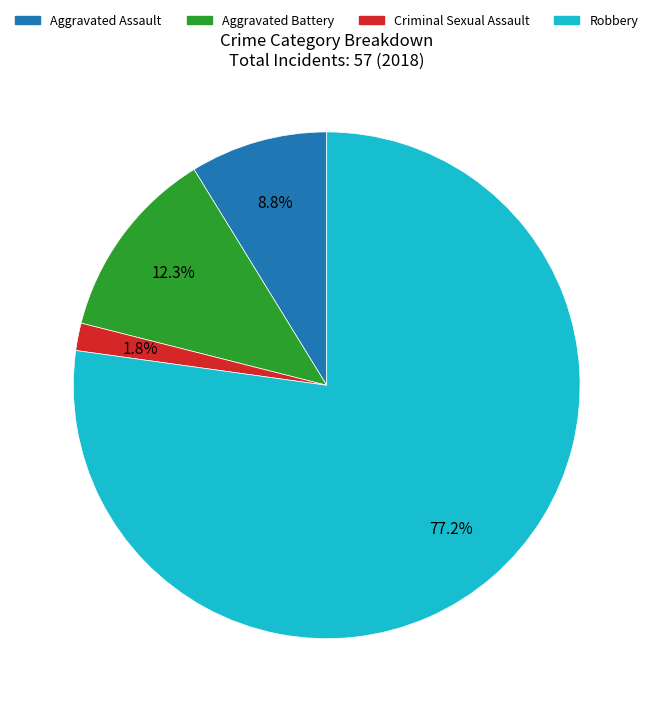

Which has a higher value, Criminal Sexual Assault or Robbery?

Robbery